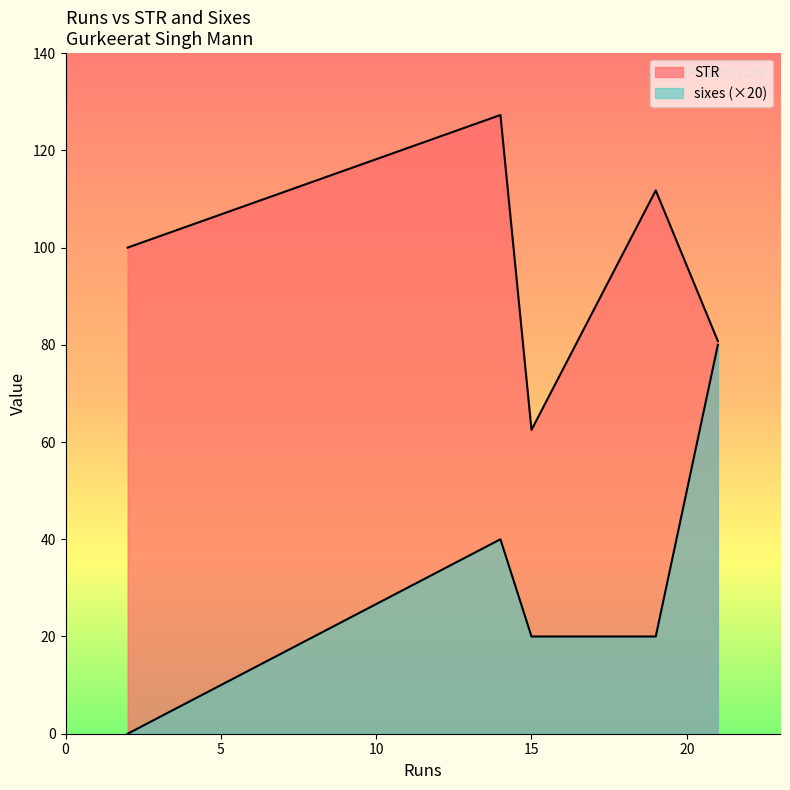

True or false: STR has a value of 111.8 at 19.

True